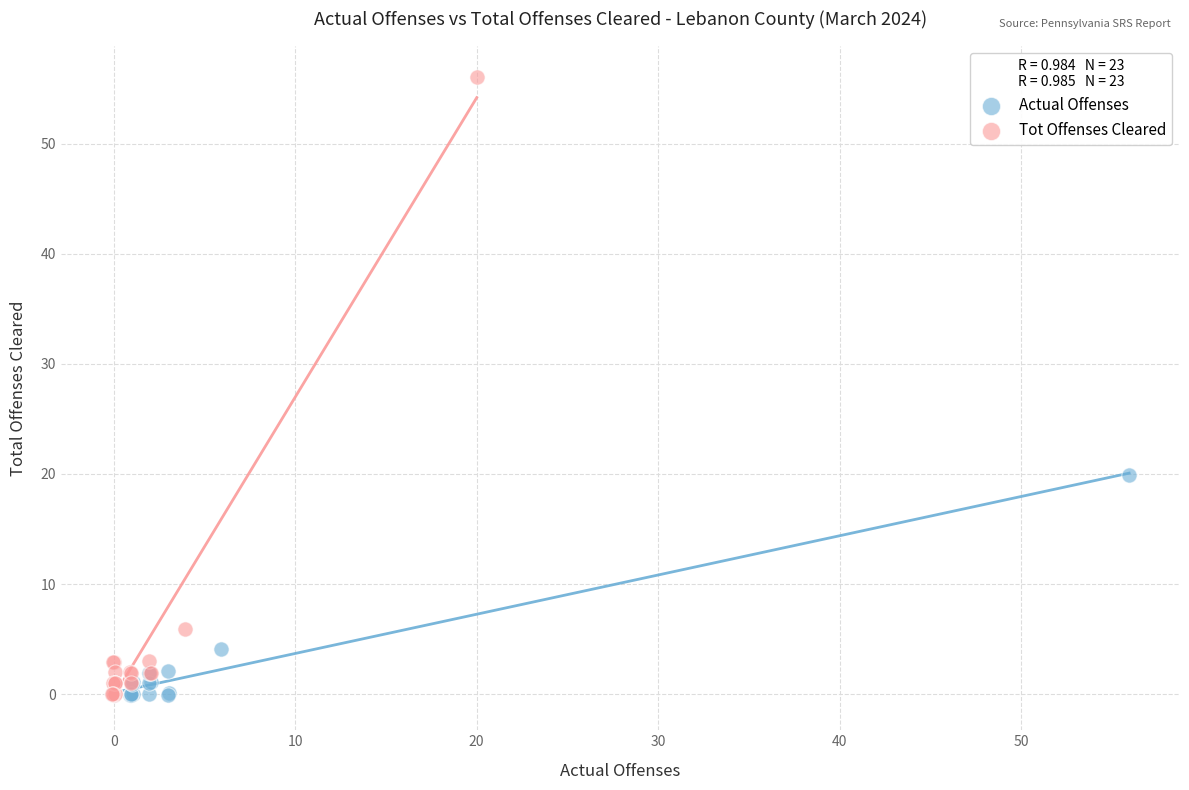

Which series has the largest Y range (max minus min)?

Tot Offenses Cleared